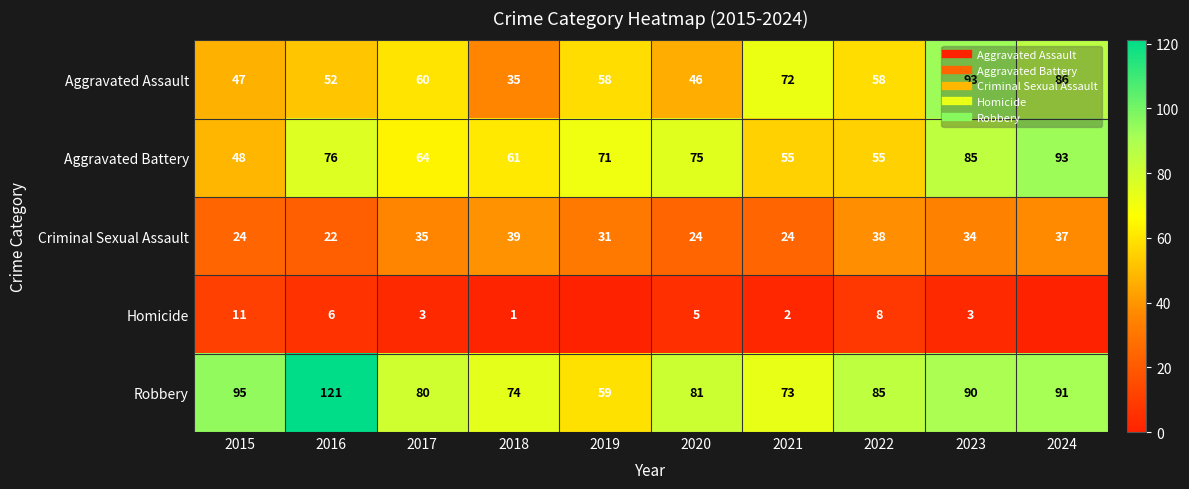

The value of Homicide at 2017 is 4. True or false?

False